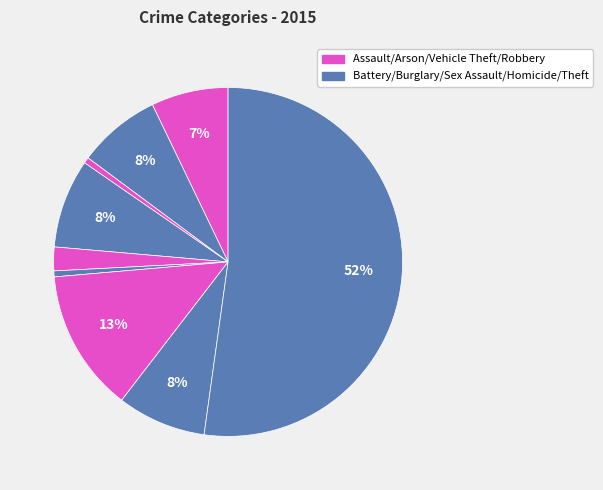

To the nearest percent, what is the average slice percentage?

11%